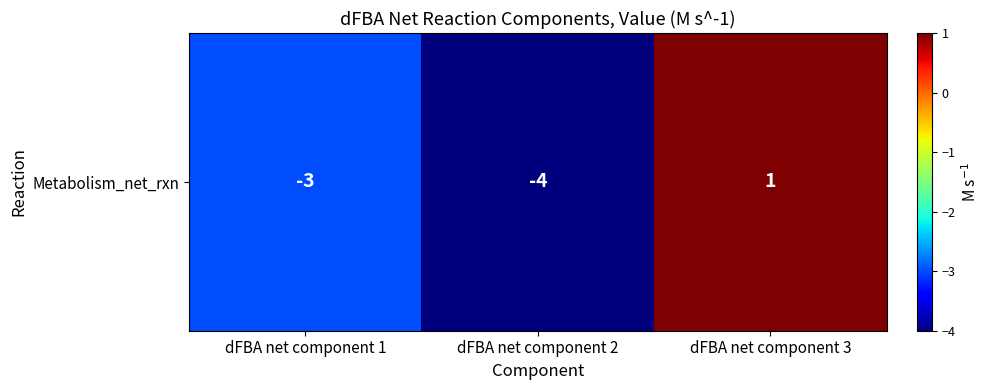

At which label does the data first exceed -3?

dFBA net component 3